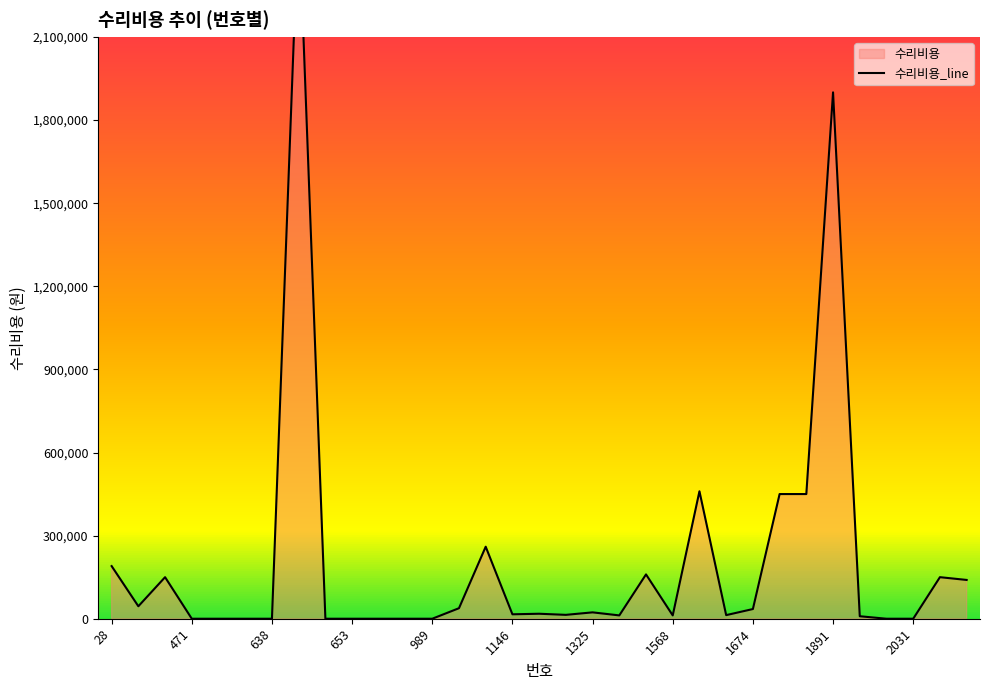

How many data points does each series have?

33